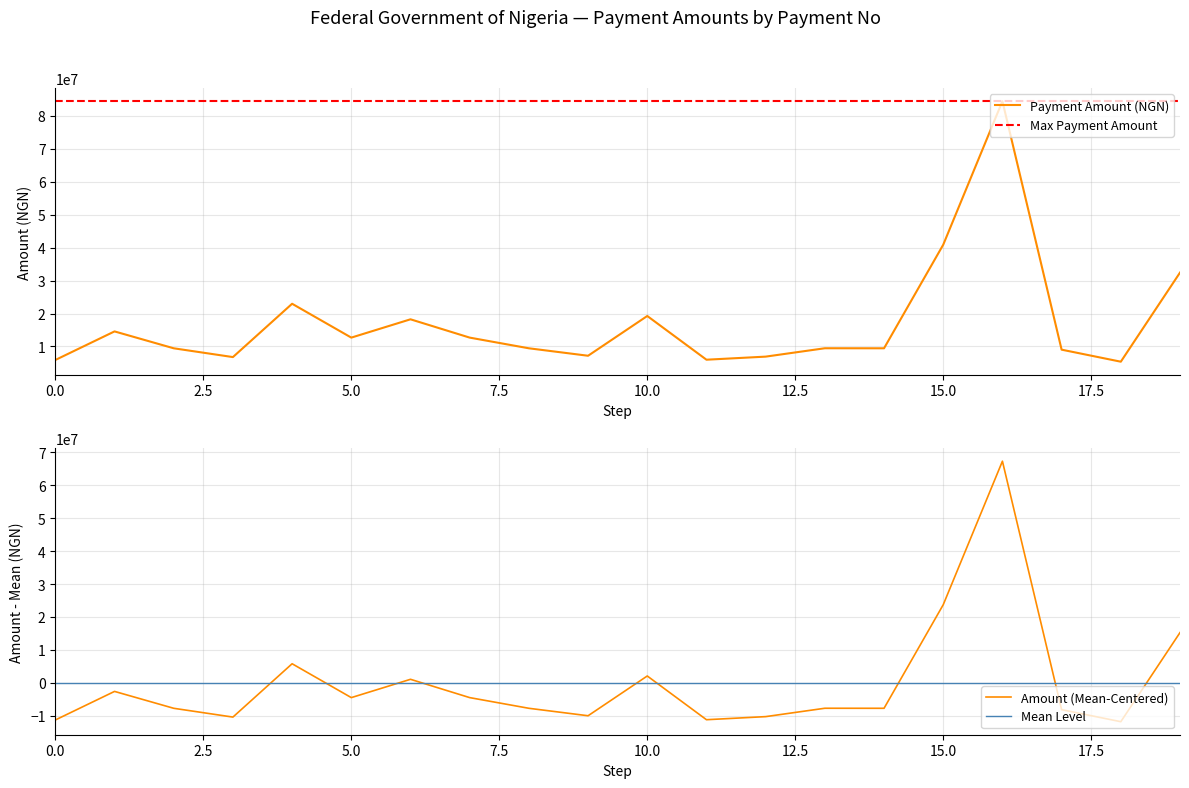

What is the difference between the maximum and minimum values?

79065443.2